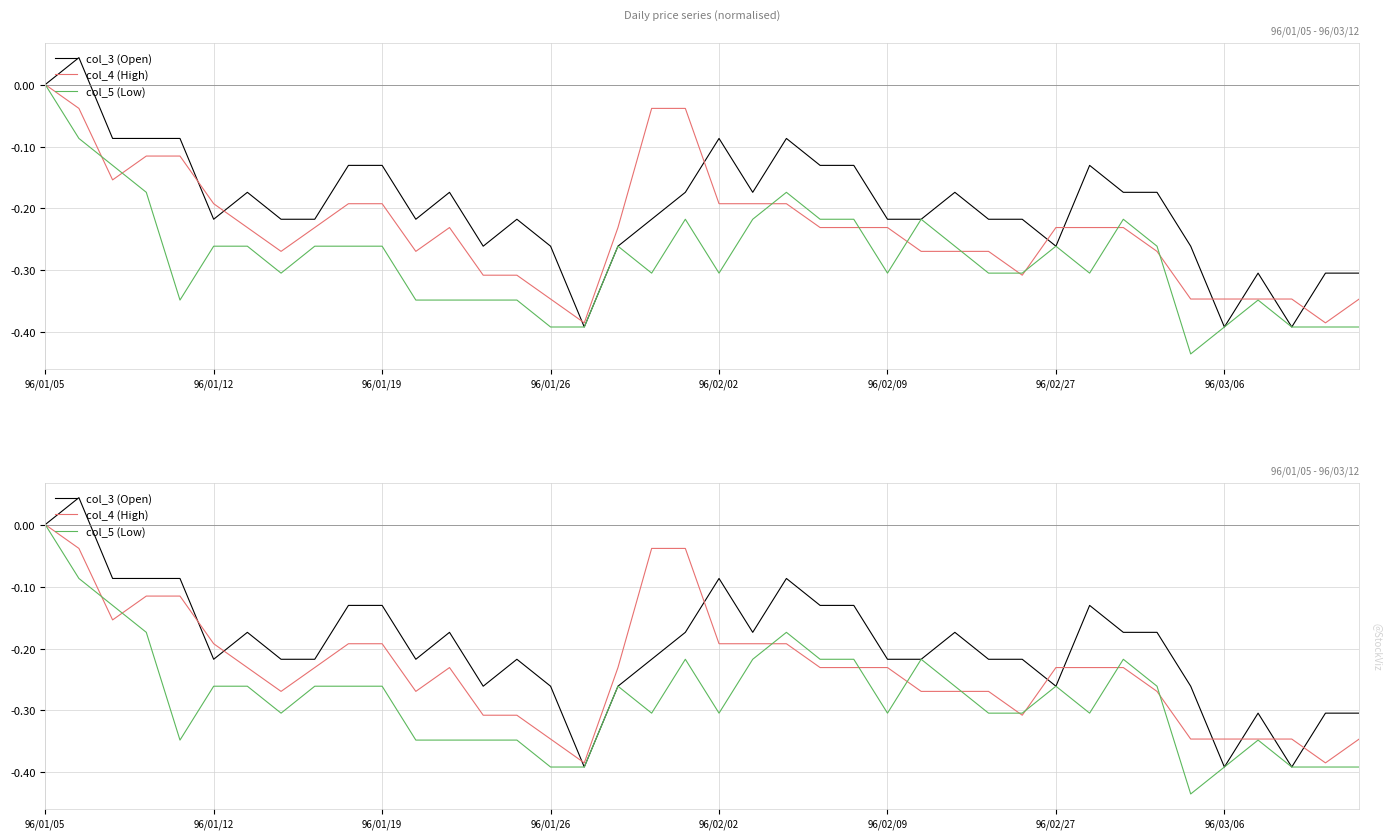

True or false: col_3 (Open) has more than 0 interior local peaks.

True